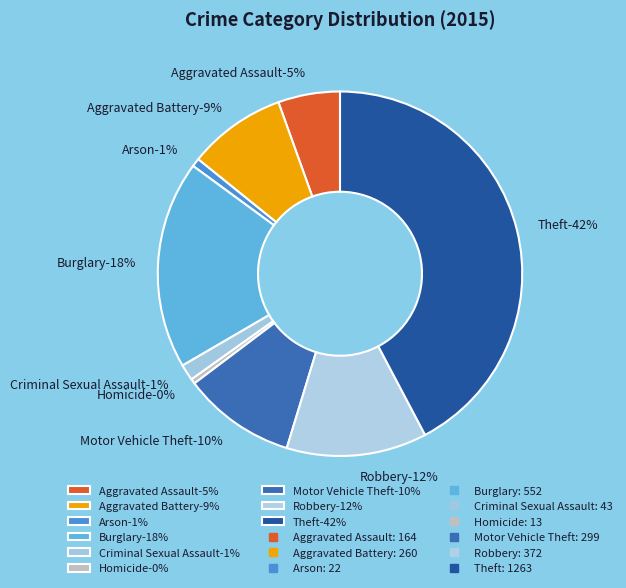

Is there any slice that represents more than half of the pie?

No